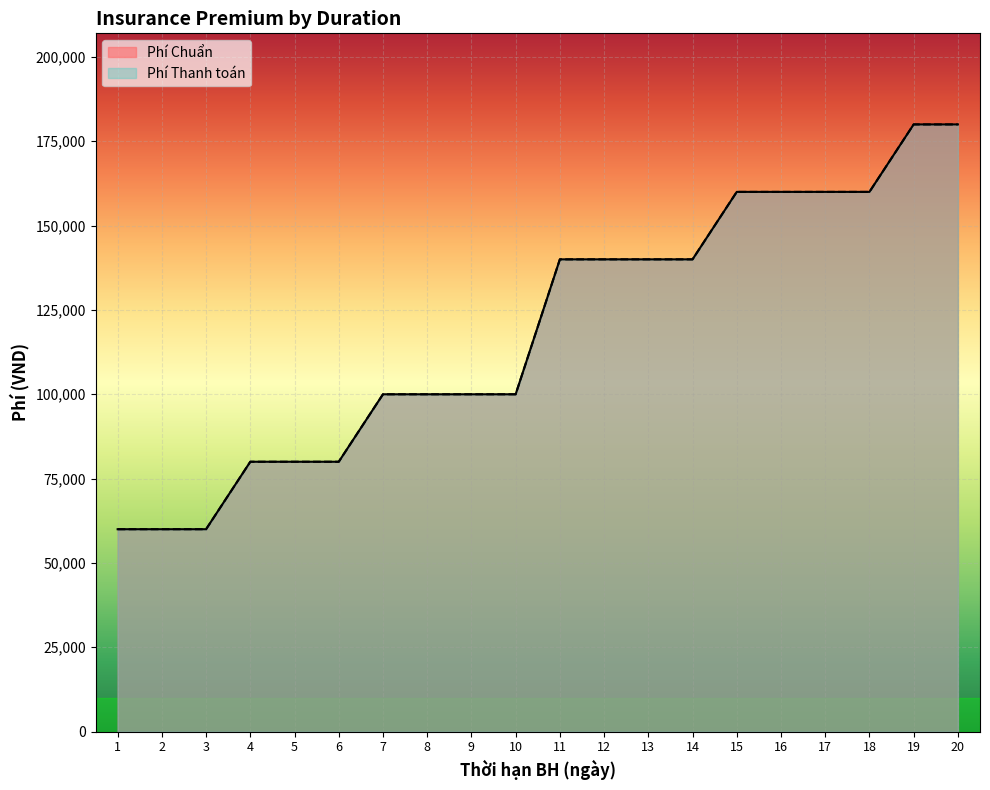

Where is Phí Thanh toán nearest to the value 120000?

7